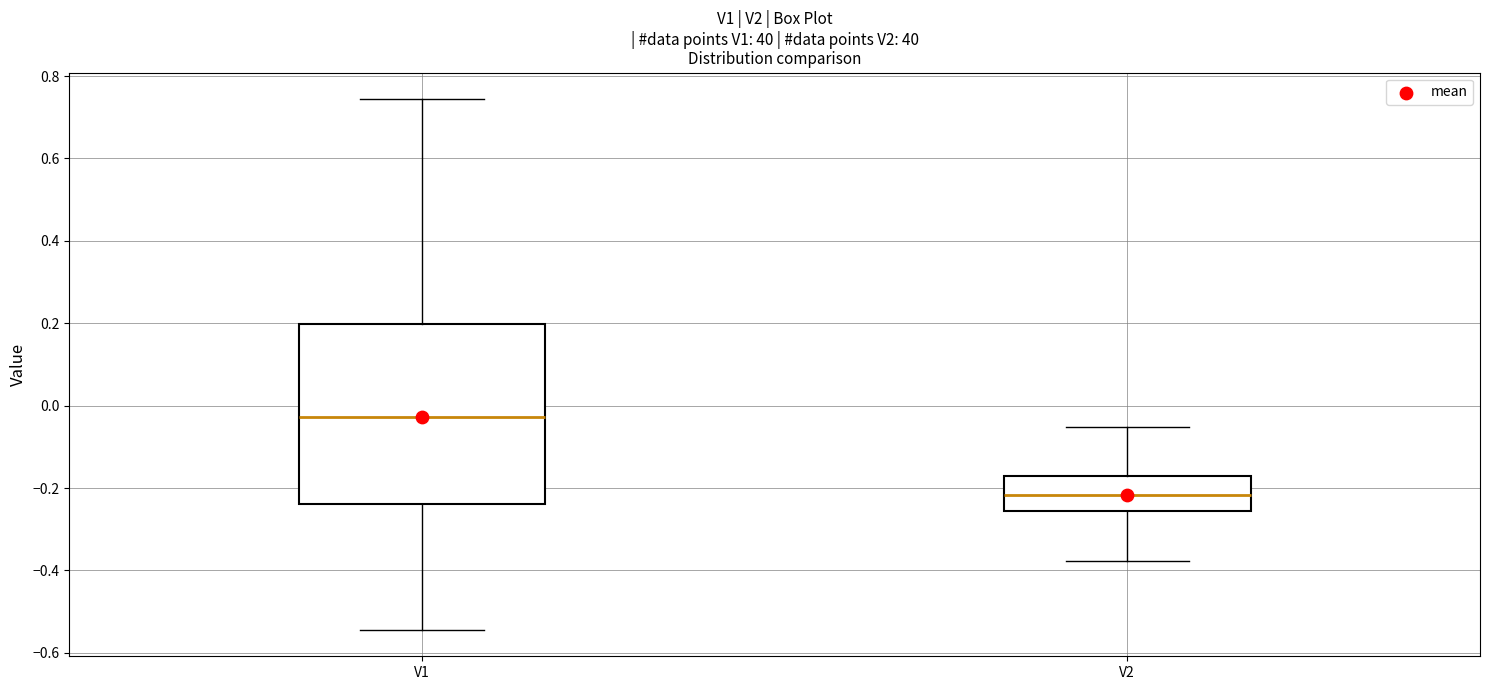

Where does the lower whisker of the box for V2 end on the y-axis? The values are not printed on the chart, so give them approximately, as read against the axis.

-0.38